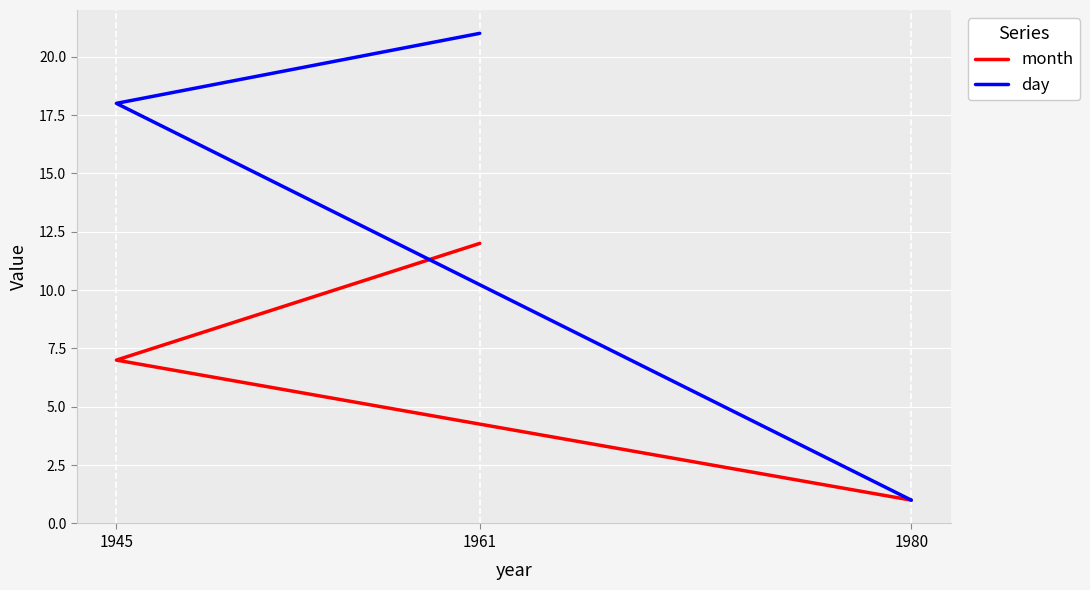

What is the sum of all day values?

40